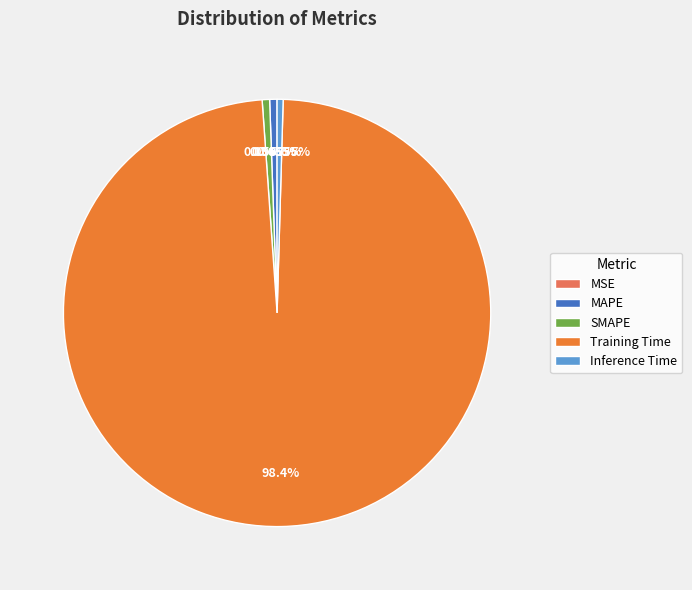

Which category has the biggest portion of the pie?

Training Time